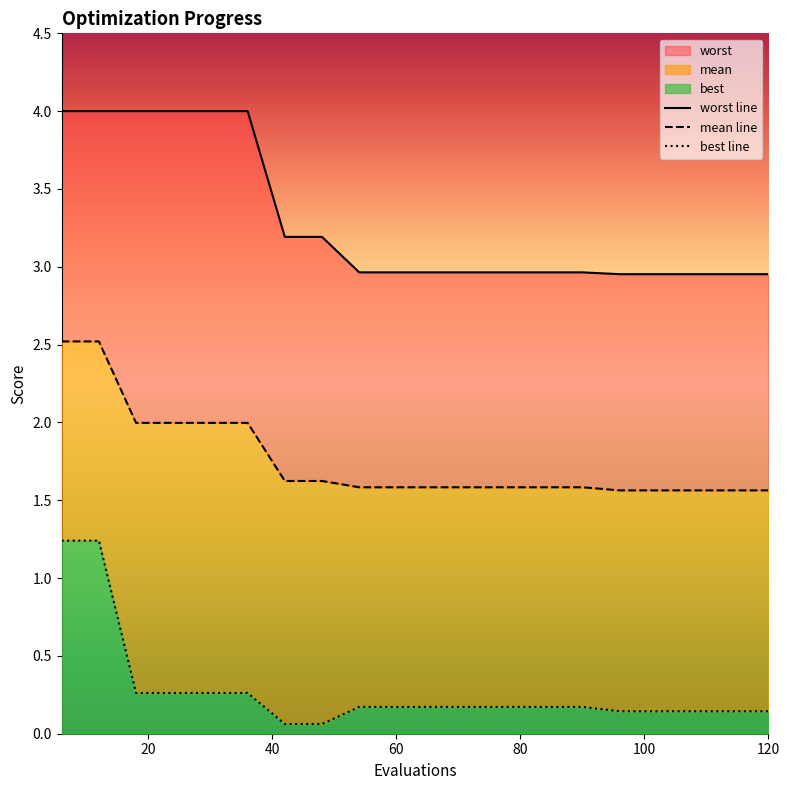

Reading left to right, list all the values displayed in this chart.

worst line: 4.0	4.0	4.0	4.0	4.0	4.0	3.2	3.2	3.0	3.0	3.0	3.0	3.0	3.0	3.0	3.0	3.0	3.0	3.0	3.0
mean line: 2.5	2.5	2.0	2.0	2.0	2.0	1.6	1.6	1.6	1.6	1.6	1.6	1.6	1.6	1.6	1.6	1.6	1.6	1.6	1.6
best line: 1.2	1.2	0.3	0.3	0.3	0.3	0.1	0.1	0.2	0.2	0.2	0.2	0.2	0.2	0.2	0.1	0.1	0.1	0.1	0.1